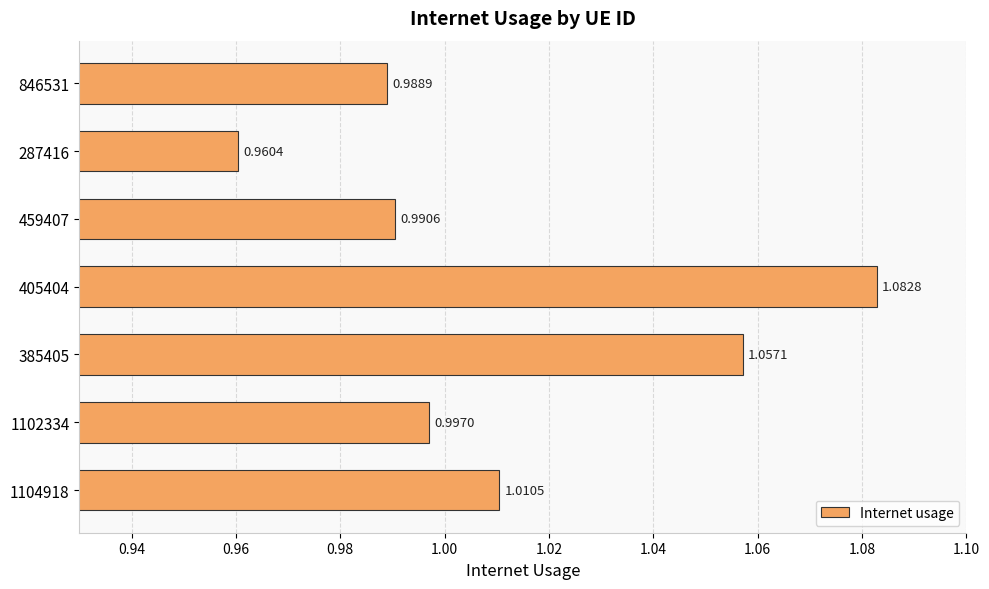

List the labels in order of value, largest first.

405404, 385405, 1104918, 1102334, 459407, 846531, 287416